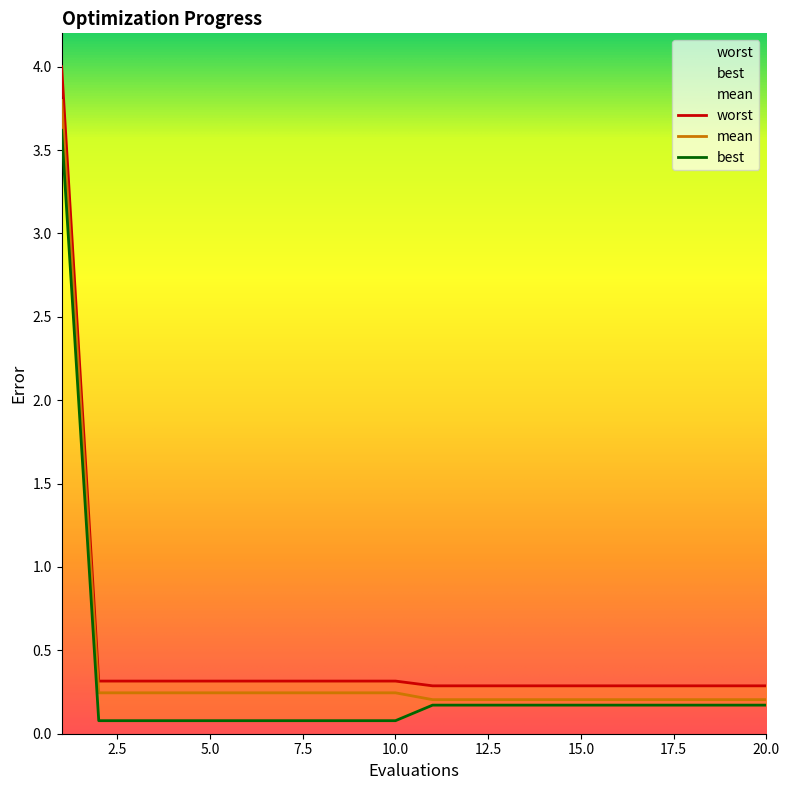

What is the minimum value shown in the chart?

0.1